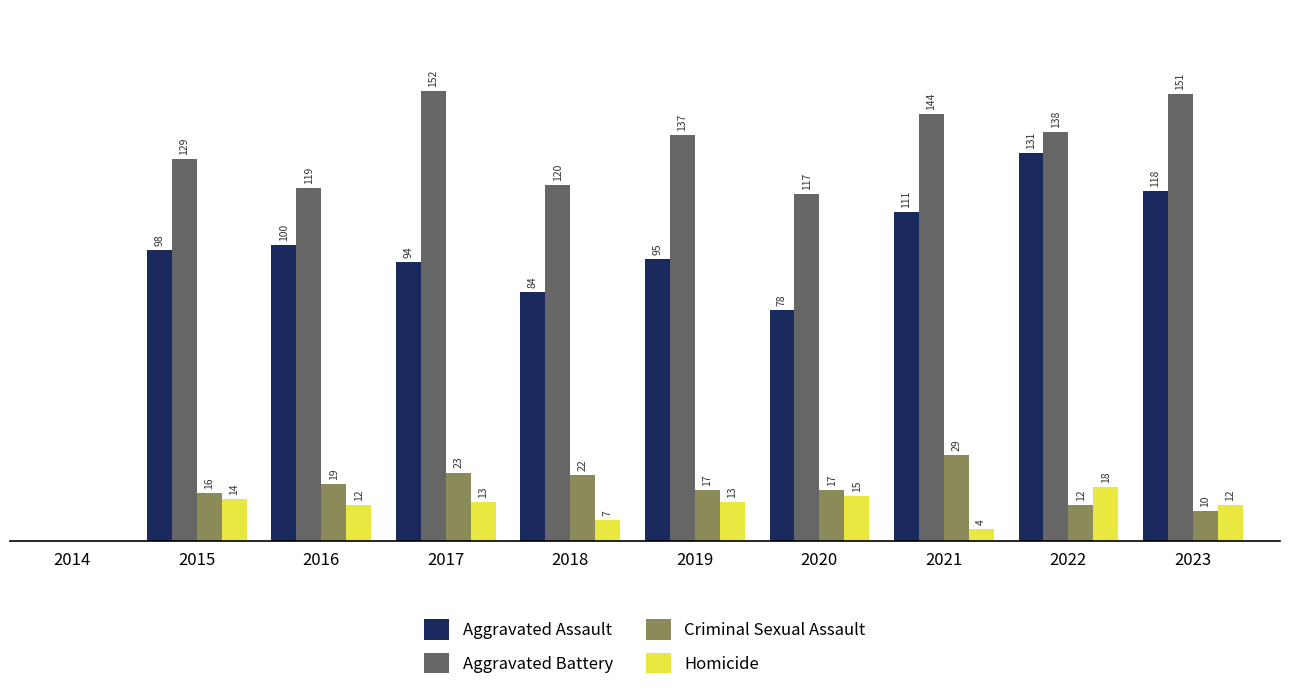

What is the sum of the Aggravated Battery values at 2017 and 2015?

281